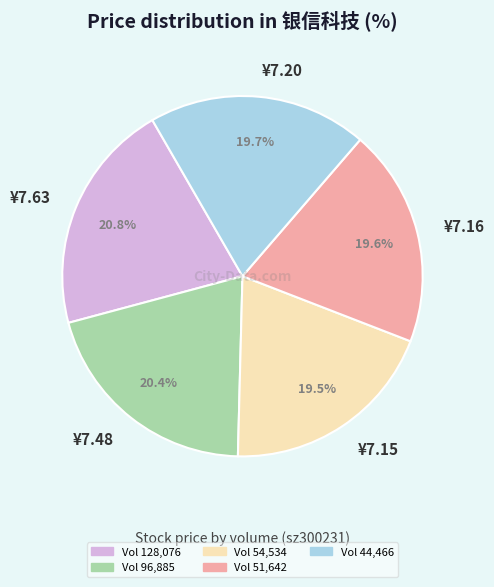

Approximately how many times larger is the value at ¥7.20 compared to ¥7.16?

1.0